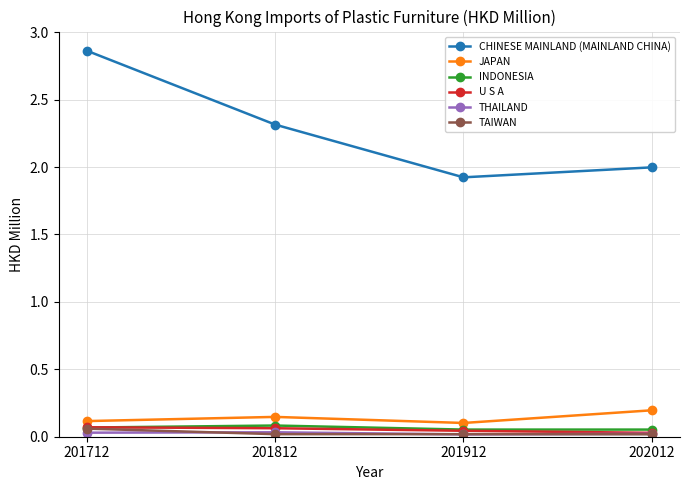

What is the difference between the highest and lowest values at 201712?

2.8